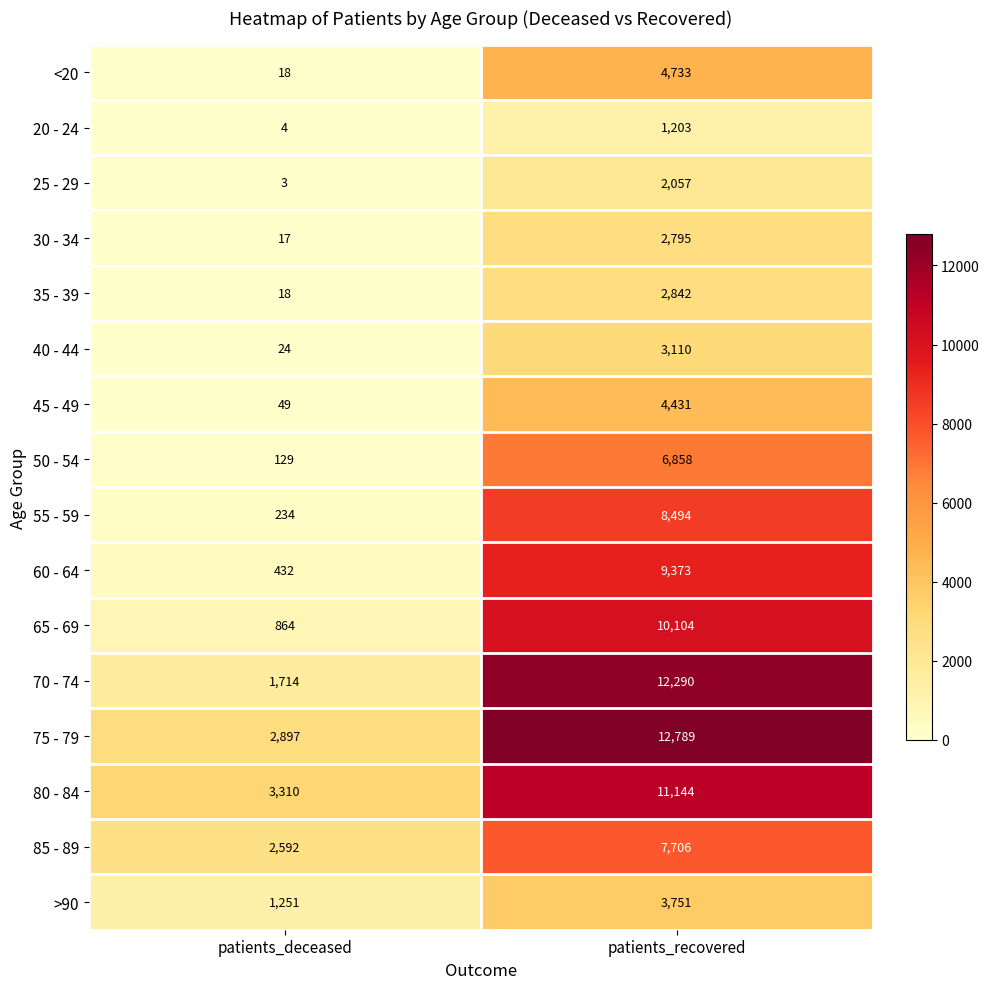

The 40 - 44 series shows 3110 at patients_recovered. True or false?

True